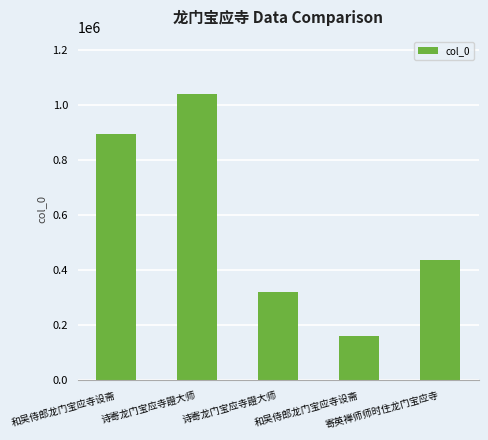

How many distinct data groups are displayed?

1